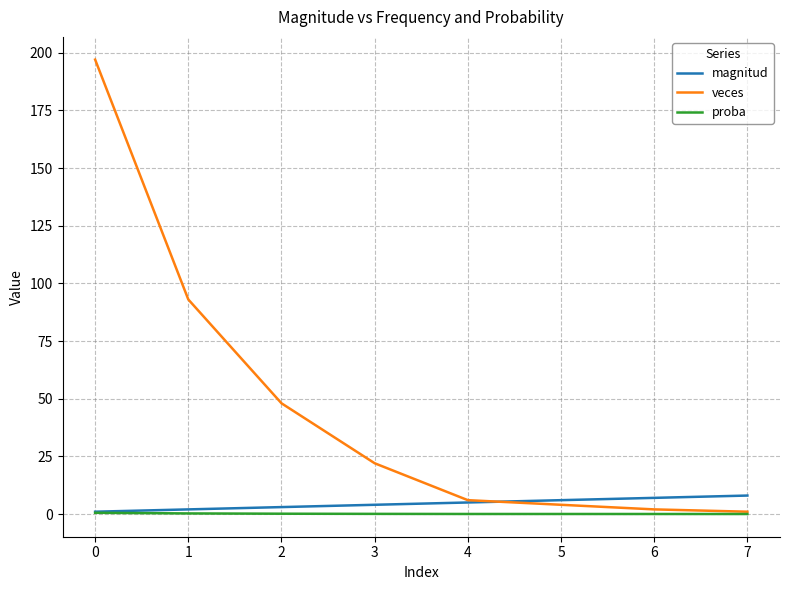

How many series are shown in this chart?

3